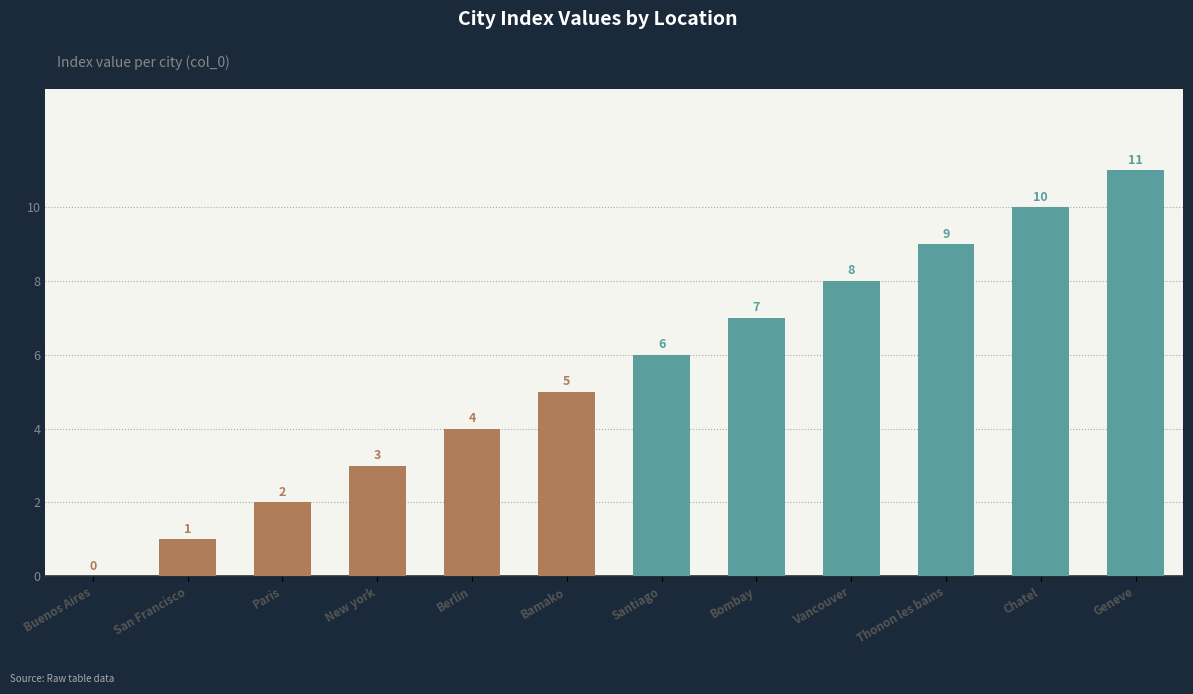

What is the change in value from Paris to New york?

+1